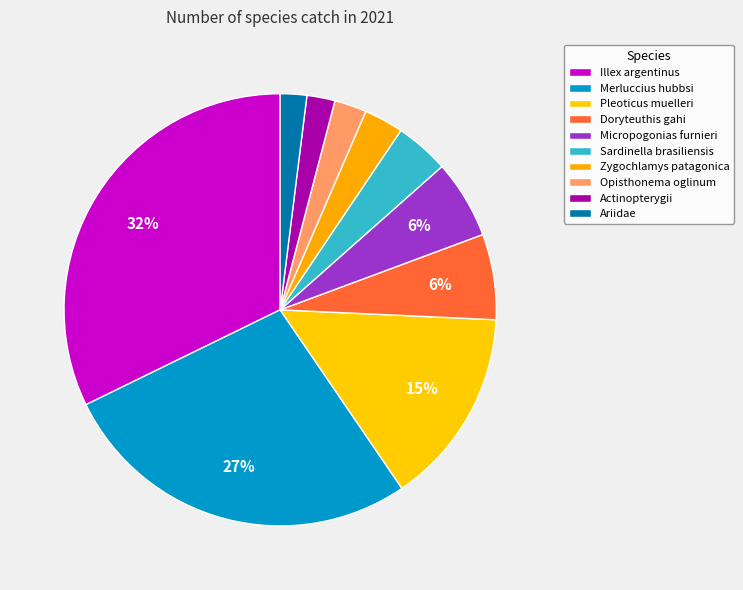

Is there any slice that represents more than half of the pie?

No